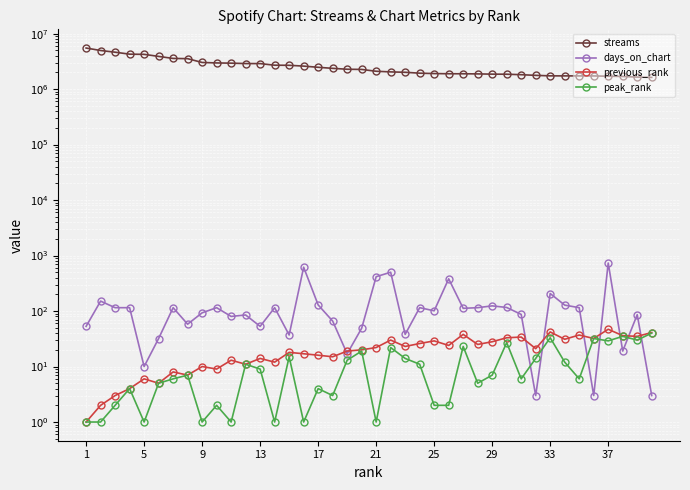

What are all the series names shown in the legend?

streams, days_on_chart, previous_rank, peak_rank